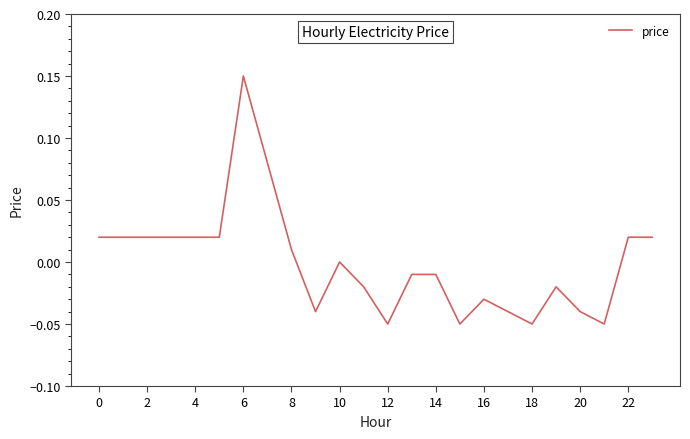

How many lines are shown in the chart?

1